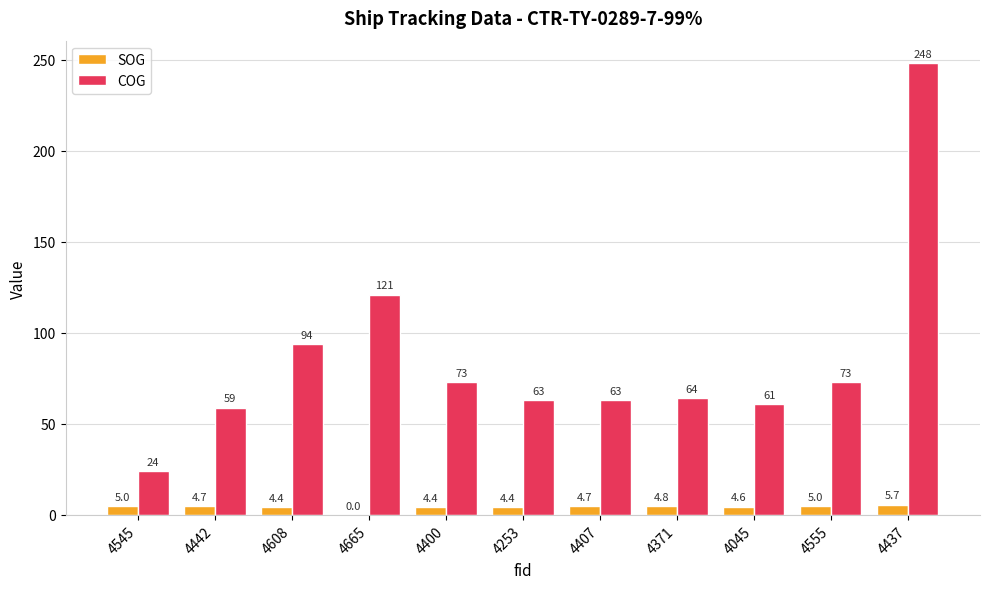

Reading left to right, transcribe all the data shown in this chart.

SOG: 4545=5.0	4442=4.7	4608=4.4	4665=0.0	4400=4.4	4253=4.4	4407=4.7	4371=4.8	4045=4.6	4555=5.0	4437=5.7
COG: 4545=24.0	4442=59.0	4608=94.0	4665=121.0	4400=73.0	4253=63.0	4407=63.0	4371=64.0	4045=61.0	4555=73.0	4437=248.0